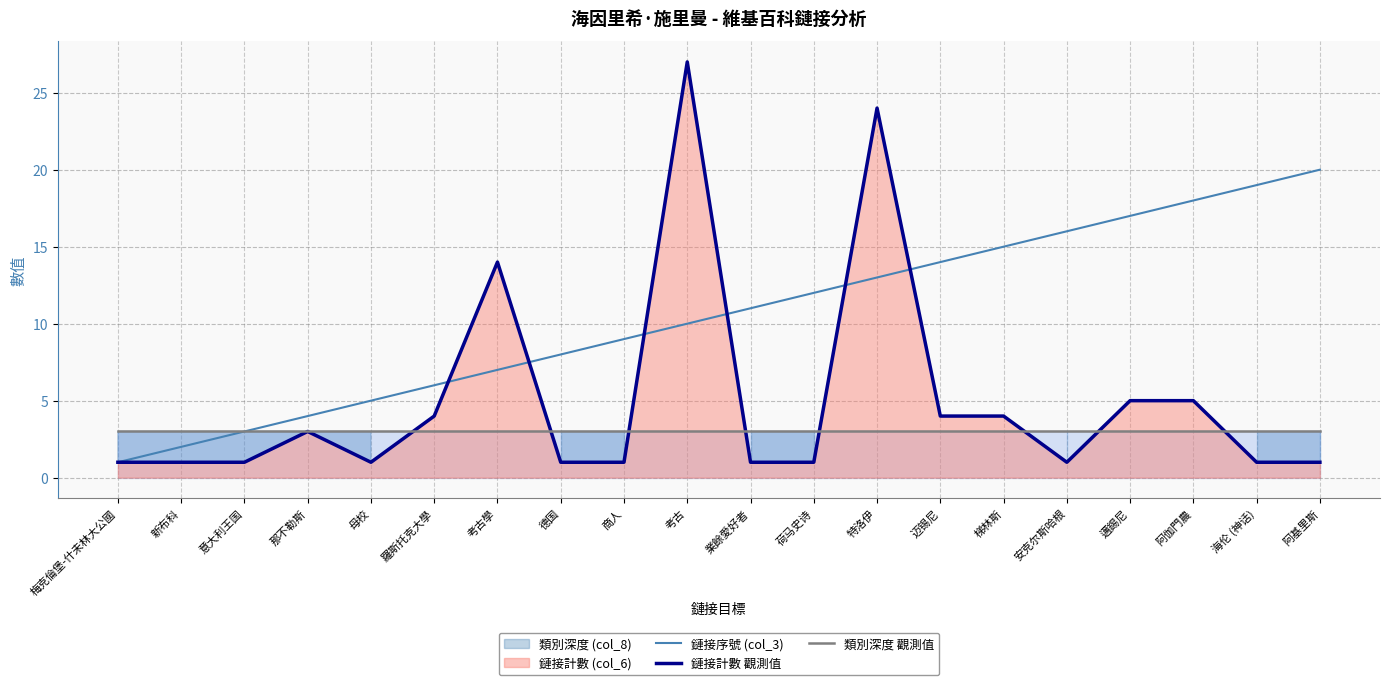

True or false: 類別深度 觀測值 and 鏈接序號 (col_3) intersect in this chart.

False